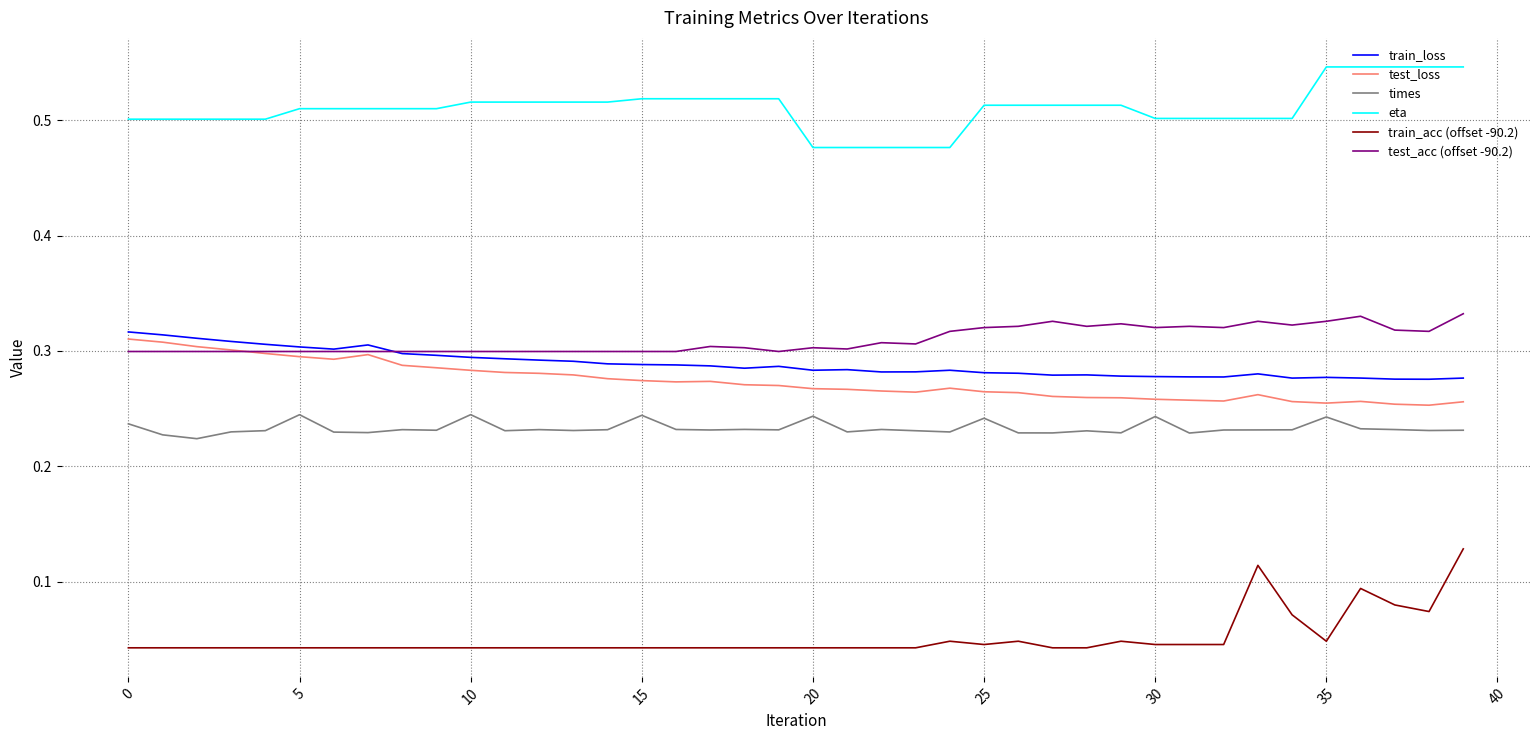

Which series has the largest total across all categories?

eta